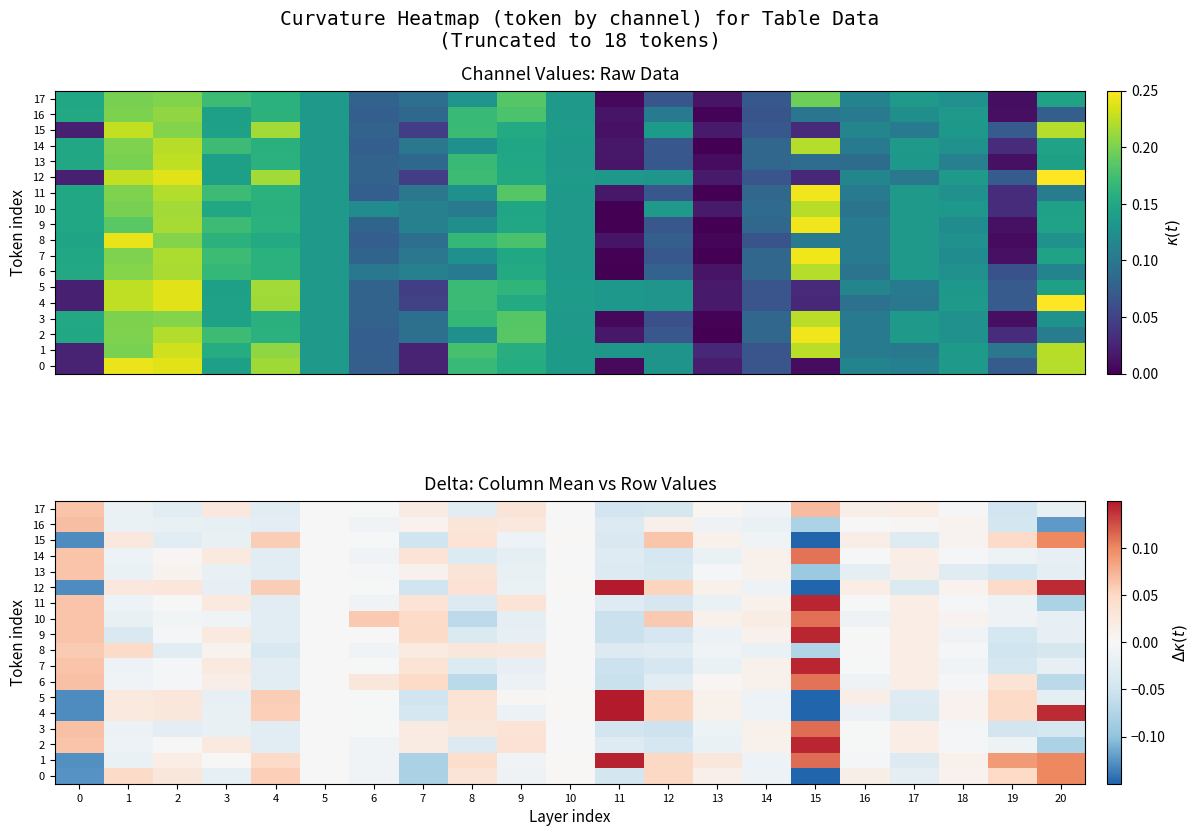

At how many categories does at least one series exceed 0?

21